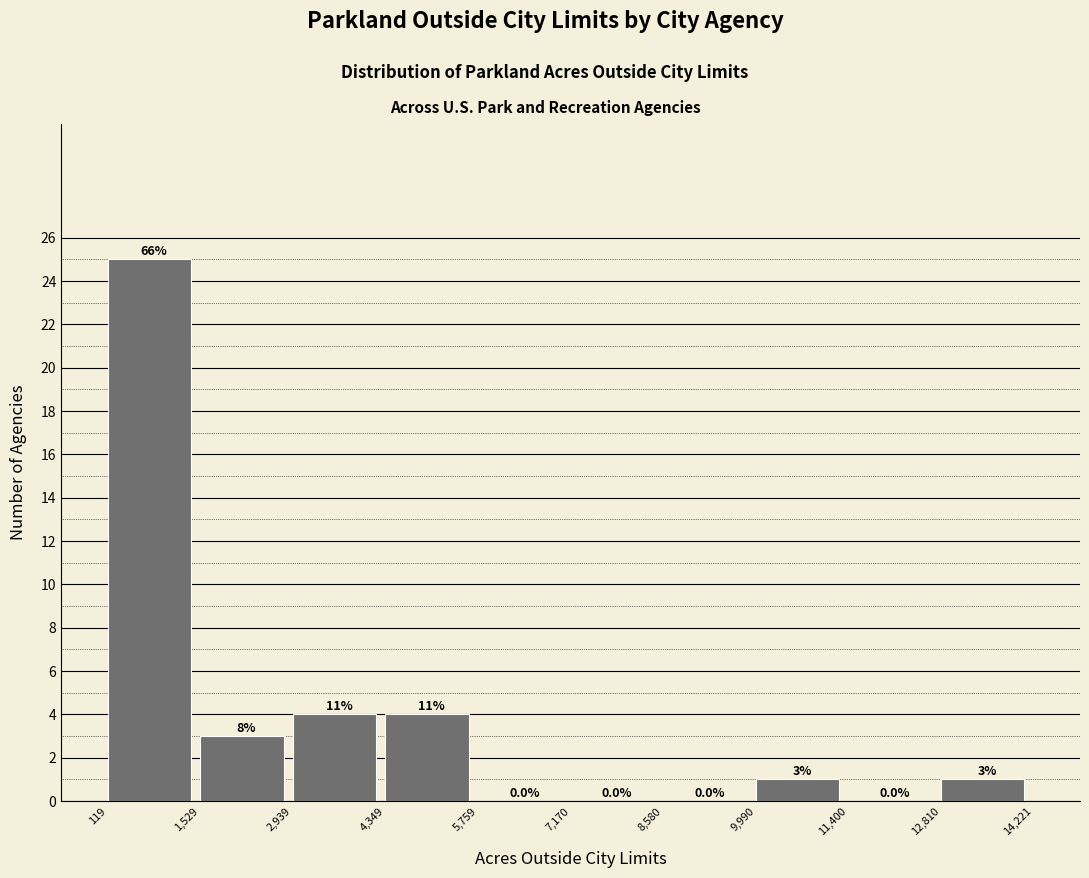

Over which range of the x-axis is the bar tallest?

119 to 1,529